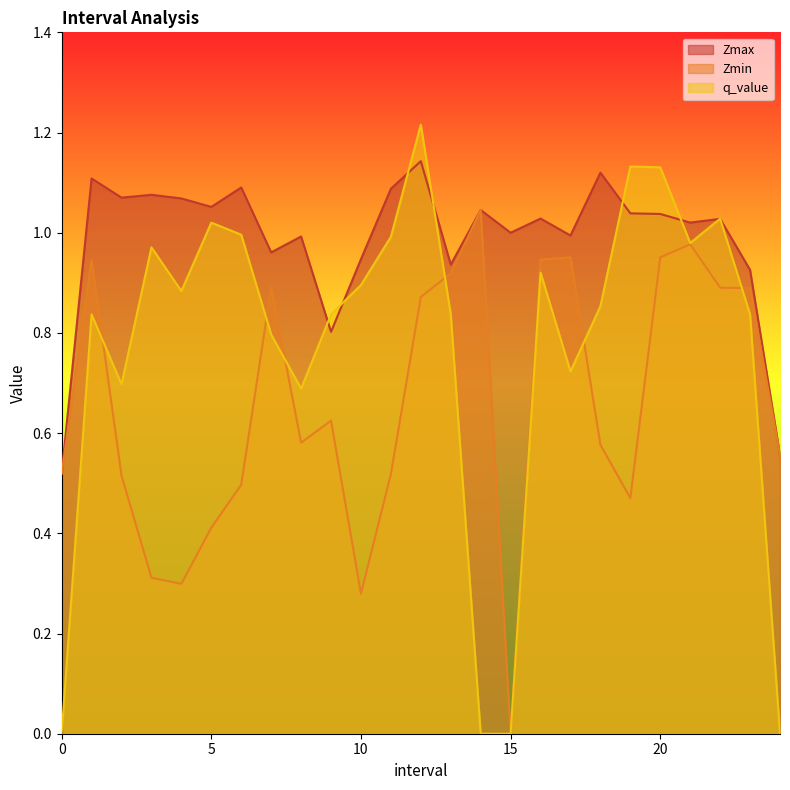

How many lines are shown in the chart?

3